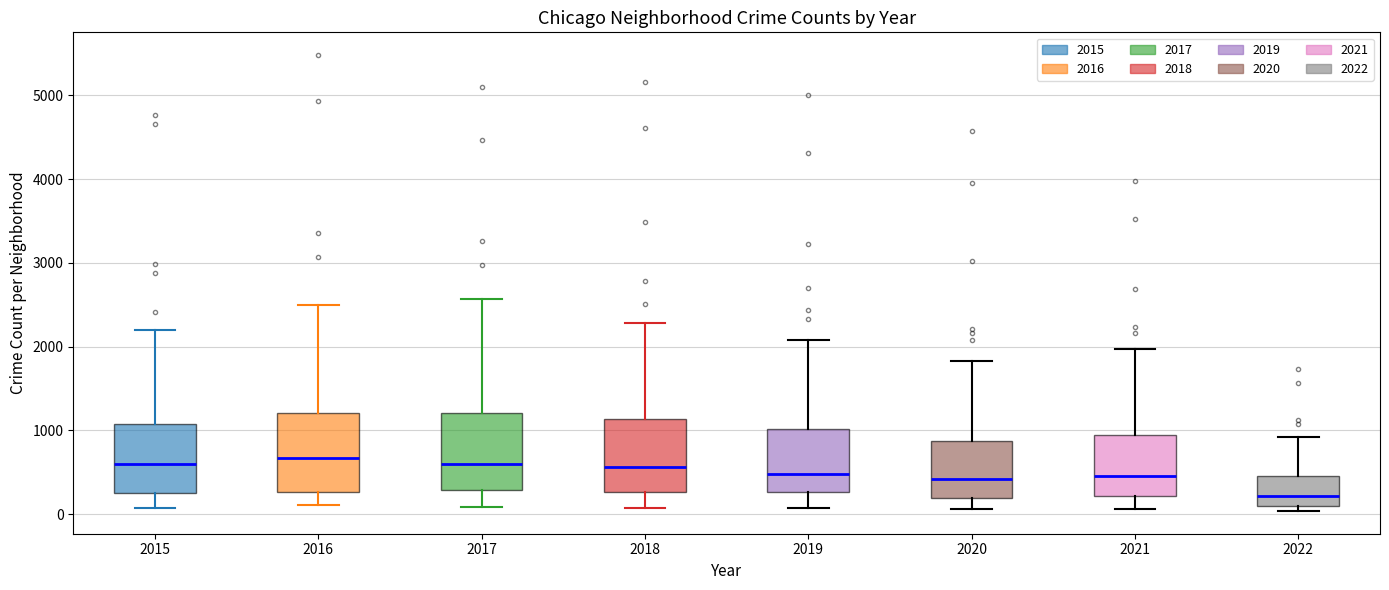

Reading left to right, read every box against the y-axis: the position of its median line, the range the box covers, and the ends of its whiskers. The values are not printed on the chart, so give them approximately, as read against the axis.

2015: median 600, box 300 to 1100, whiskers 100 to 2200
2016: median 700, box 300 to 1200, whiskers 100 to 2500
2017: median 600, box 300 to 1200, whiskers 100 to 2600
2018: median 600, box 300 to 1100, whiskers 100 to 2300
2019: median 500, box 300 to 1000, whiskers 100 to 2100
2020: median 400, box 200 to 900, whiskers 100 to 1800
2021: median 500, box 200 to 1000, whiskers 100 to 2000
2022: median 200, box 100 to 500, whiskers 0 to 900